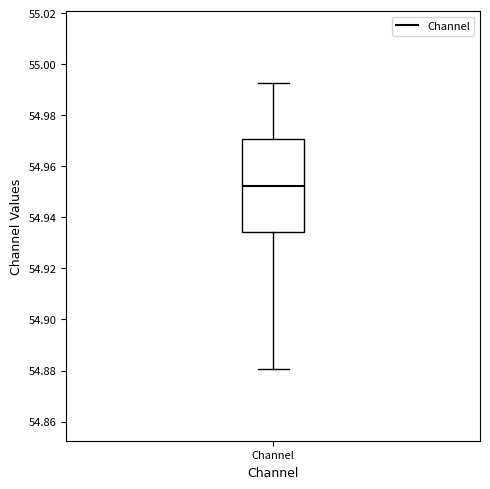

Where is the upper edge of the box for Channel on the y-axis? The values are not printed on the chart, so give them approximately, as read against the axis.

54.970